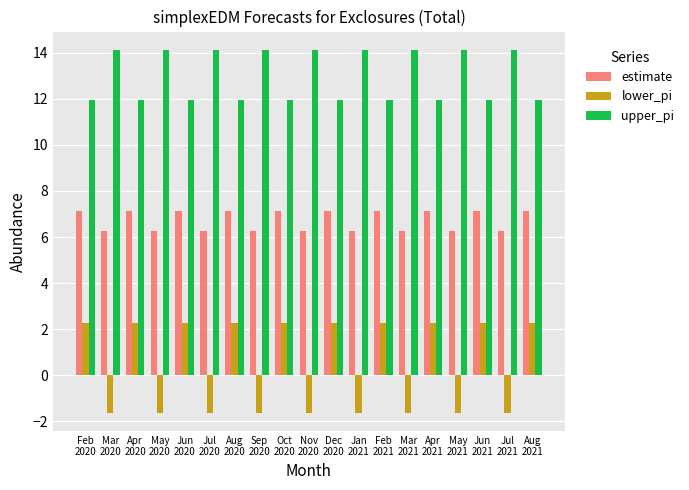

Which series has the largest total across all categories?

upper_pi